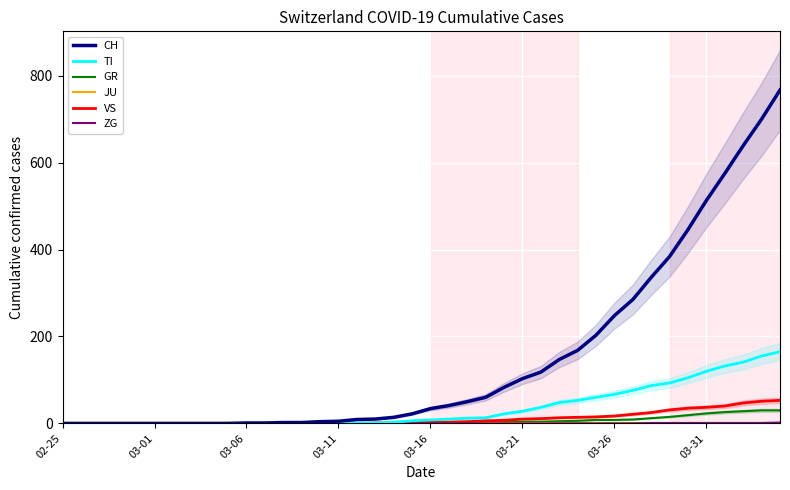

What are all the series names shown in the legend?

CH, TI, GR, JU, VS, ZG